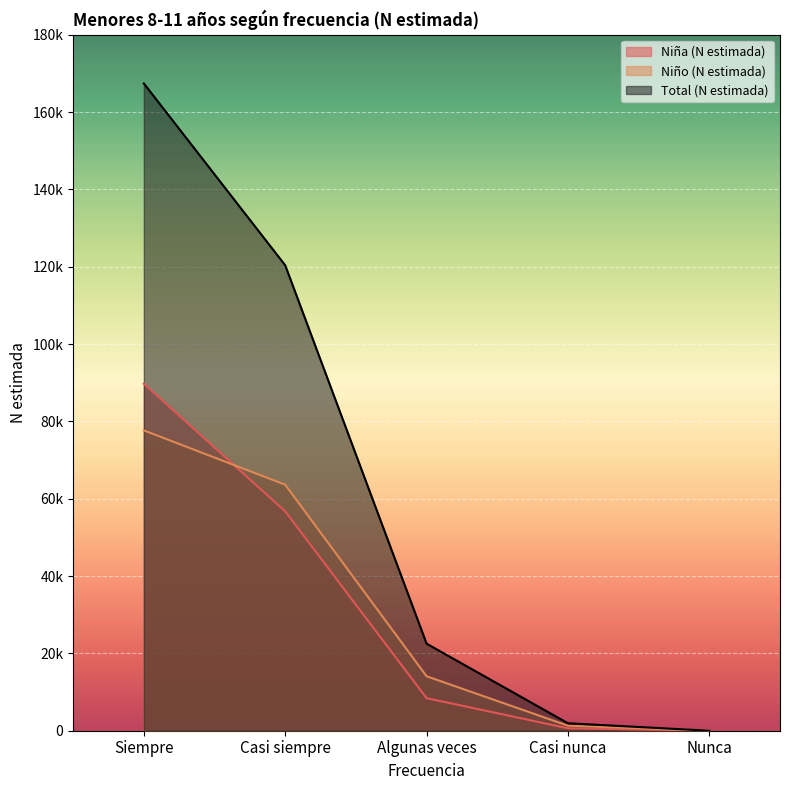

What is the difference between the second highest and minimum values in the Niño (N estimada) series?

63621